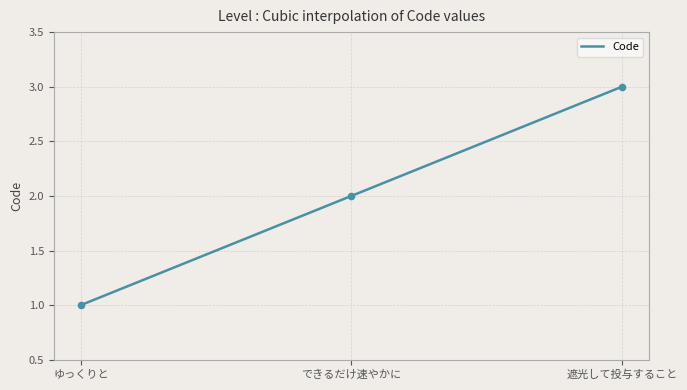

Between ゆっくりと and できるだけ速やかに, which is larger?

できるだけ速やかに